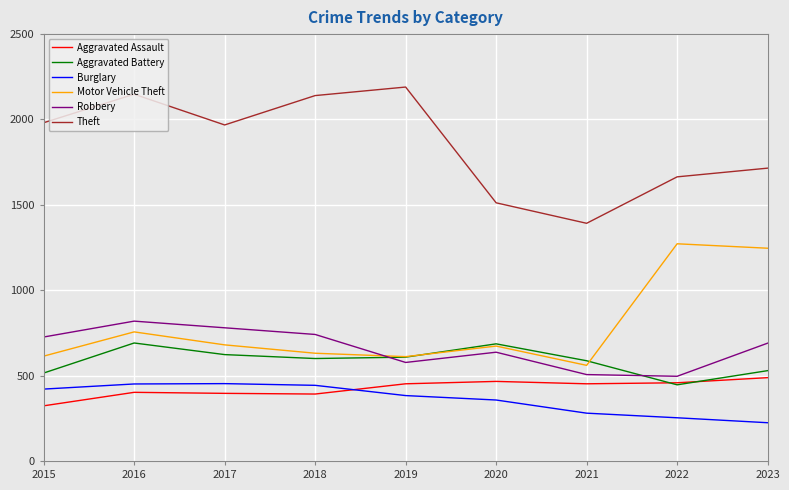

Which series has the widest spread of values?

Theft